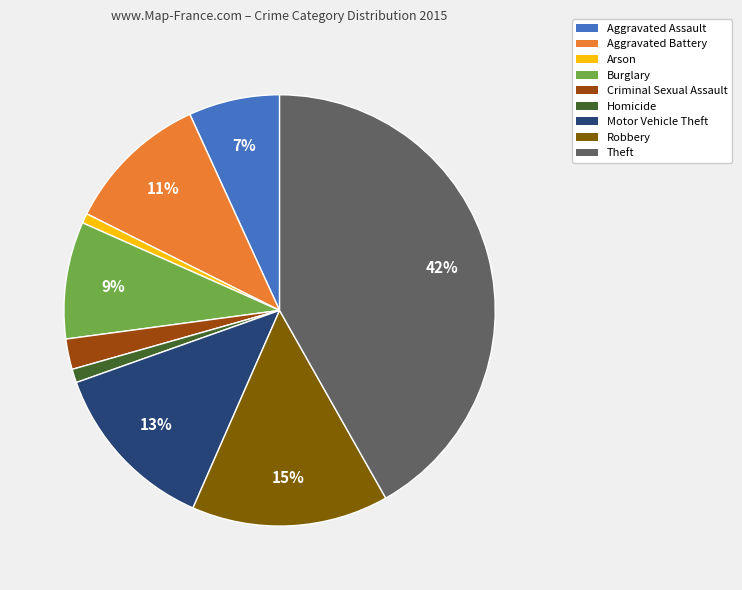

To the nearest percent, what is the average slice percentage?

11%